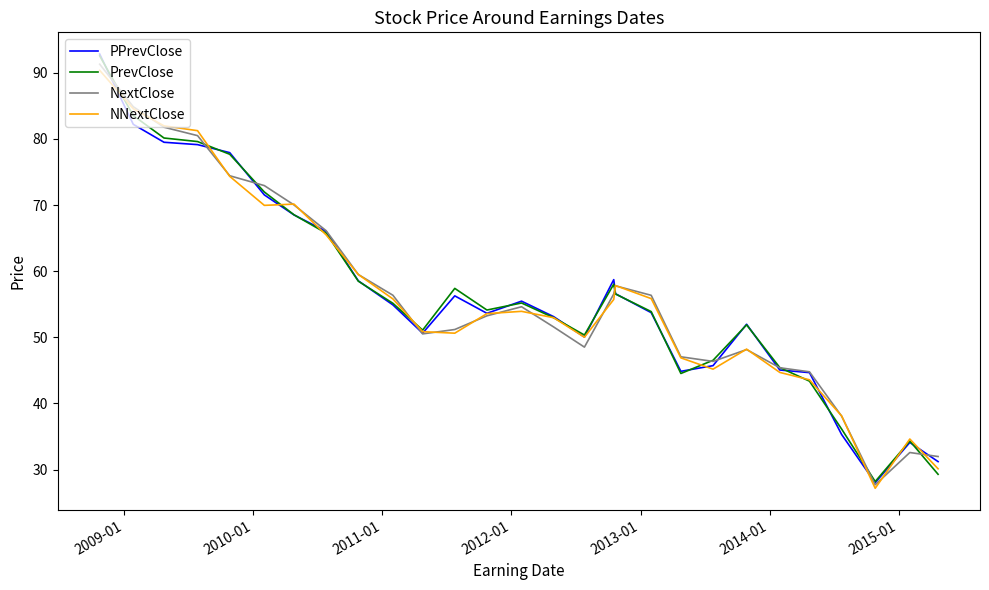

What is the smallest value displayed?

27.2